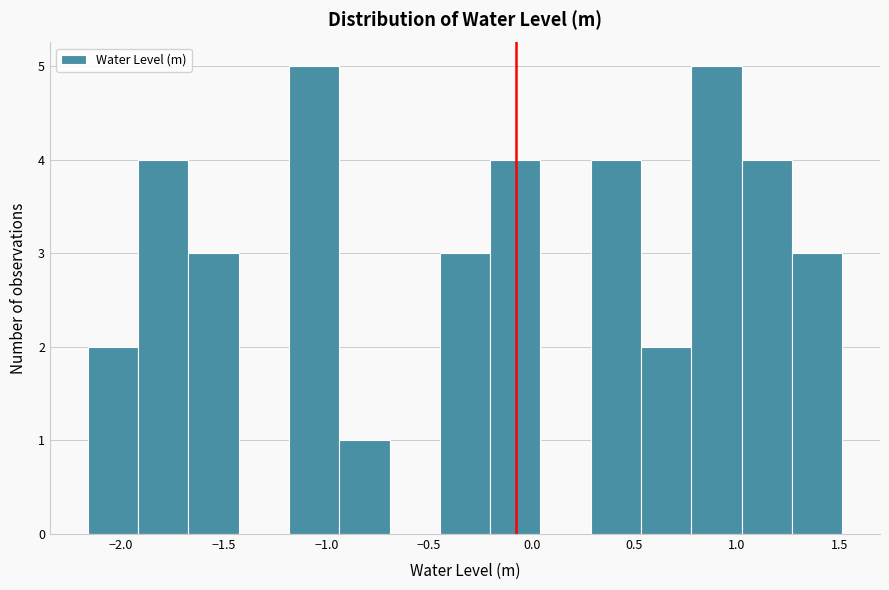

What is the height of the bar covering -0.45 to -0.20 on the x-axis? Neither the bar edges nor the heights are printed on the chart, so give them approximately, as read against the axes.

3